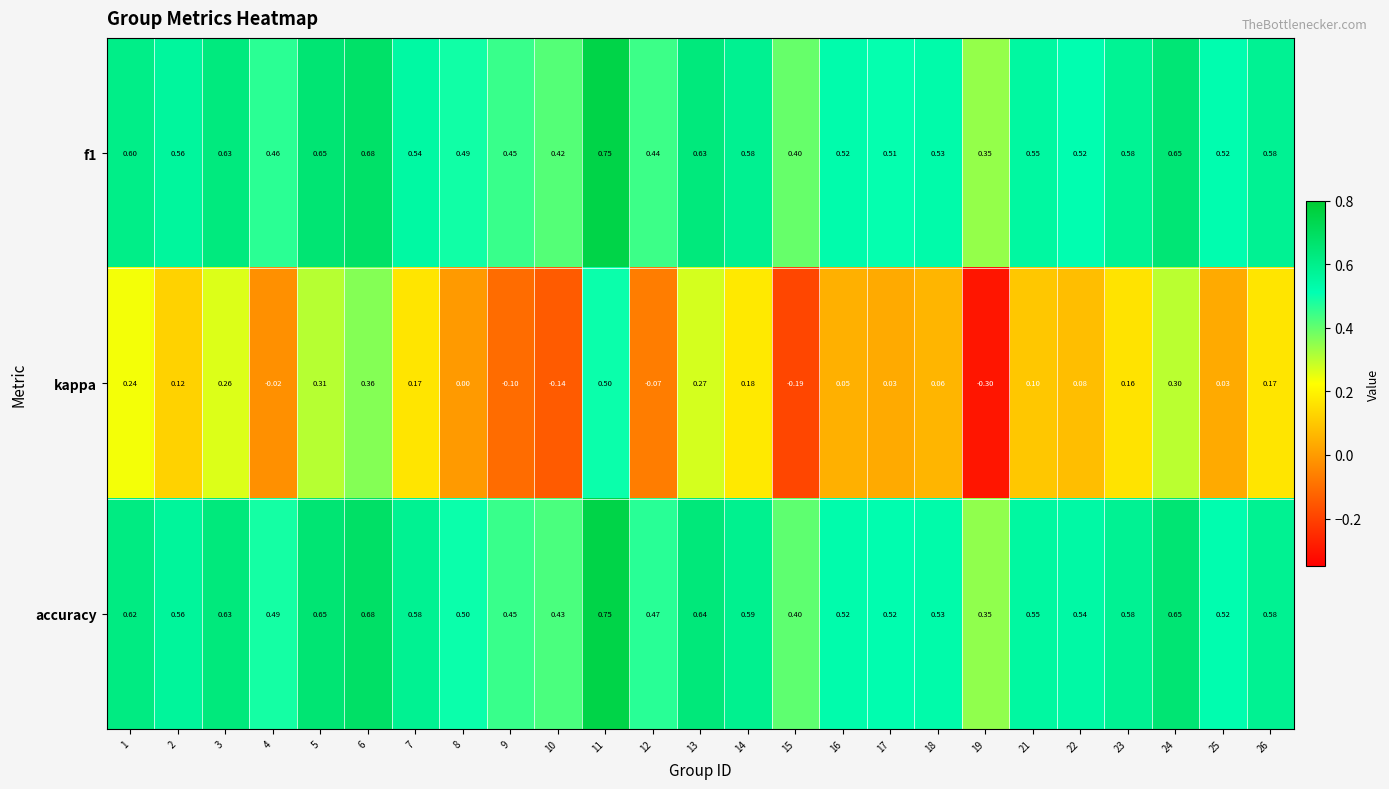

Which series has the largest total across all categories?

accuracy